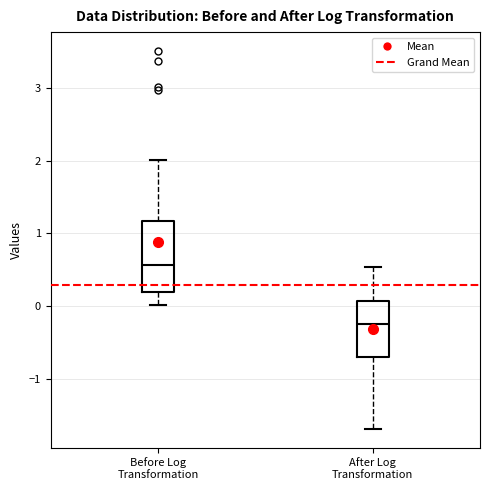

Reading left to right, read every box against the y-axis: the position of its median line, the range the box covers, and the ends of its whiskers. The values are not printed on the chart, so give them approximately, as read against the axis.

Before Log Transformation: median 0.6, box 0.2 to 1.2, whiskers 0.0 to 2.0
After Log Transformation: median -0.2, box -0.7 to 0.1, whiskers -1.7 to 0.5